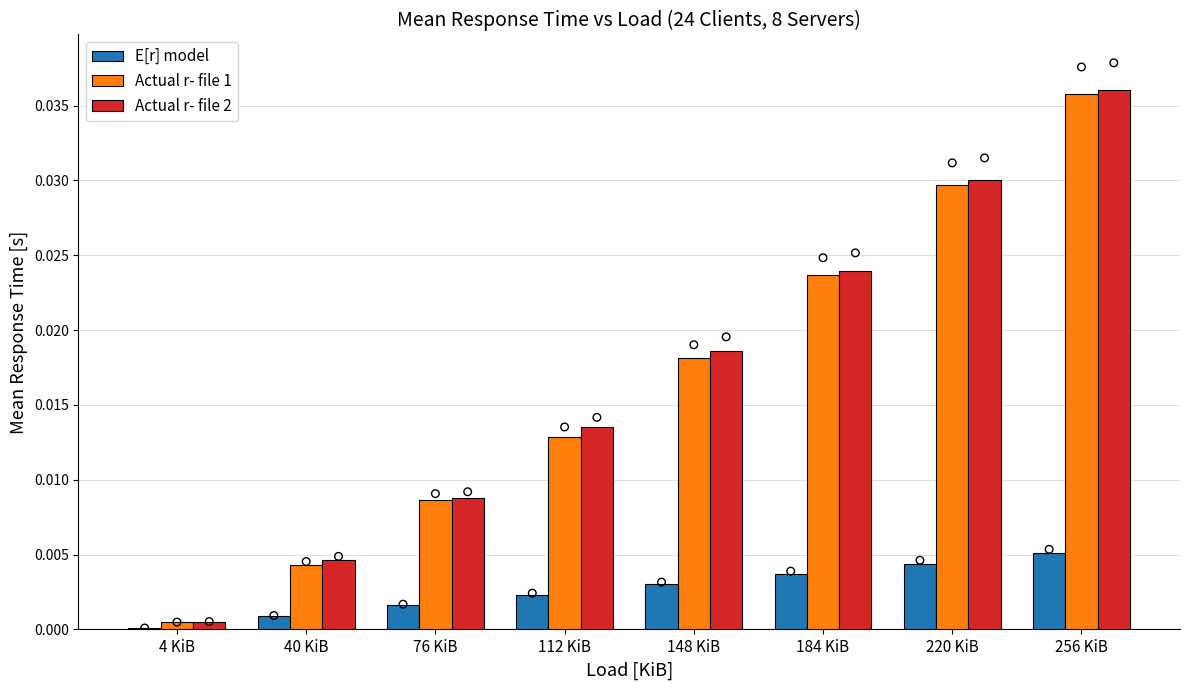

At how many categories does at least one series exceed 0?

8